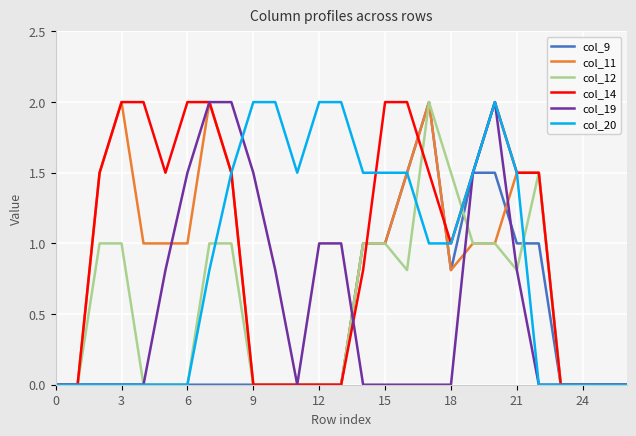

What is the maximum value shown in the chart?

2.0